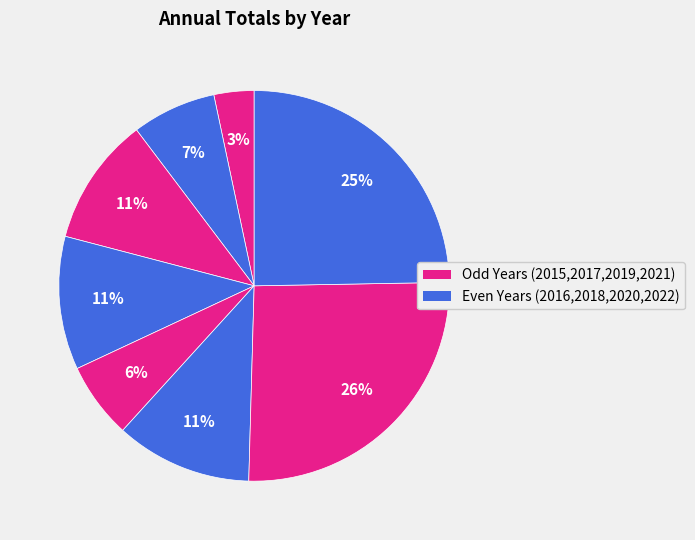

How many slices are in this pie chart?

8